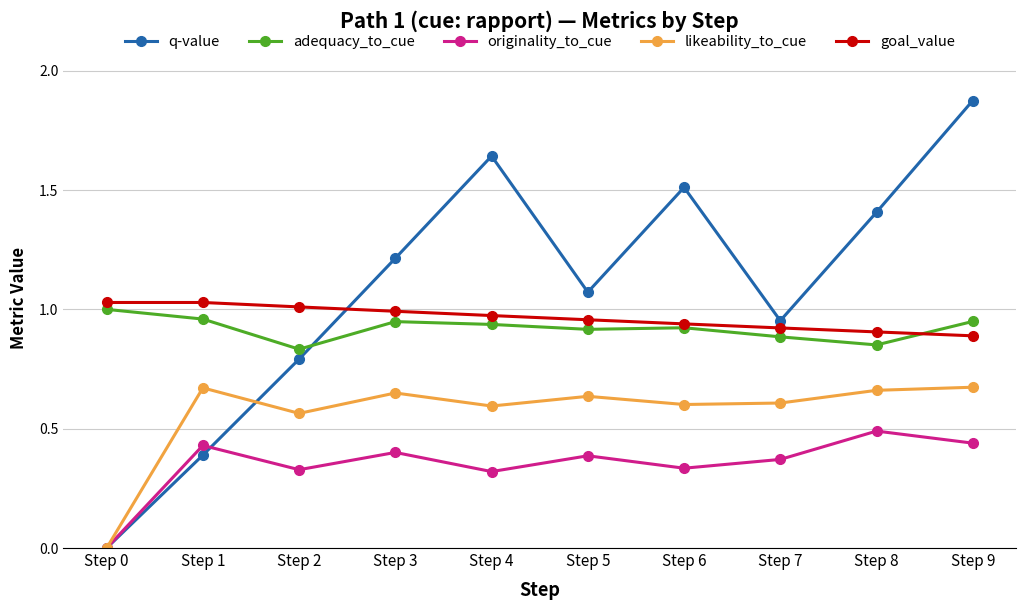

True or false: goal_value and originality_to_cue intersect in this chart.

False